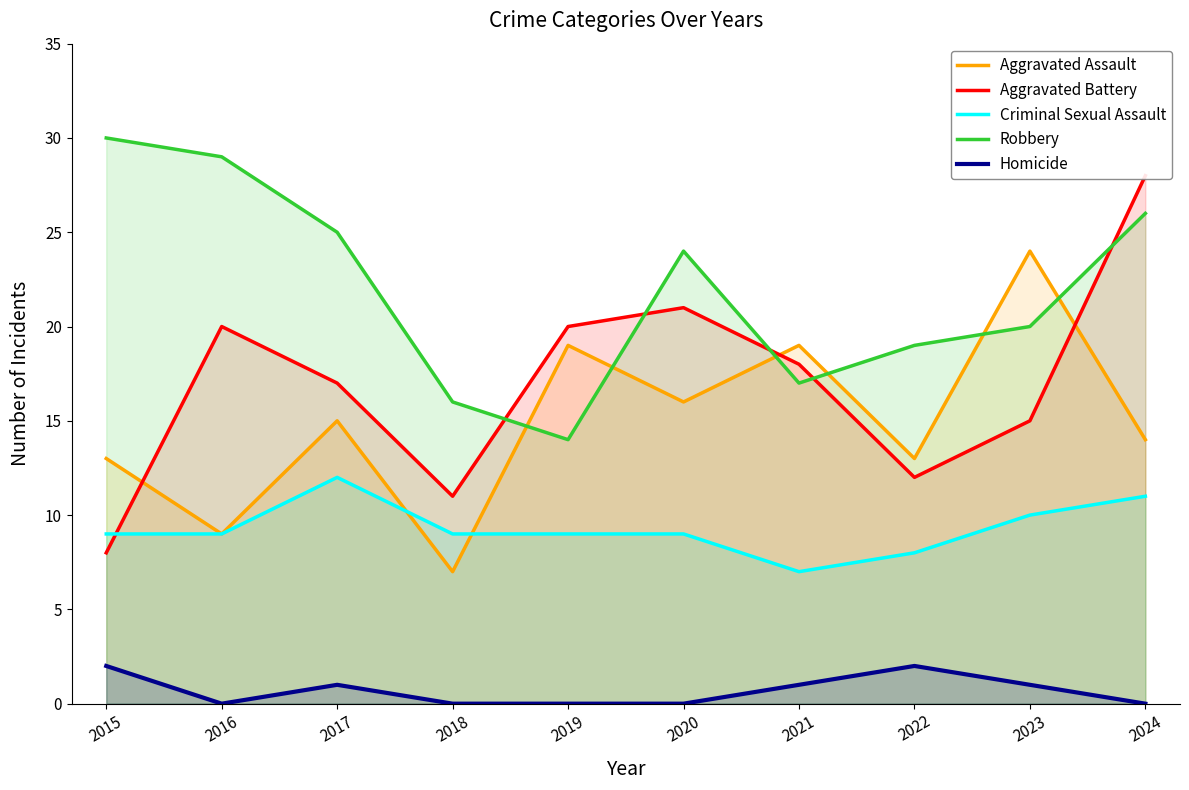

The value of Aggravated Assault at 2017 is 7. True or false?

False